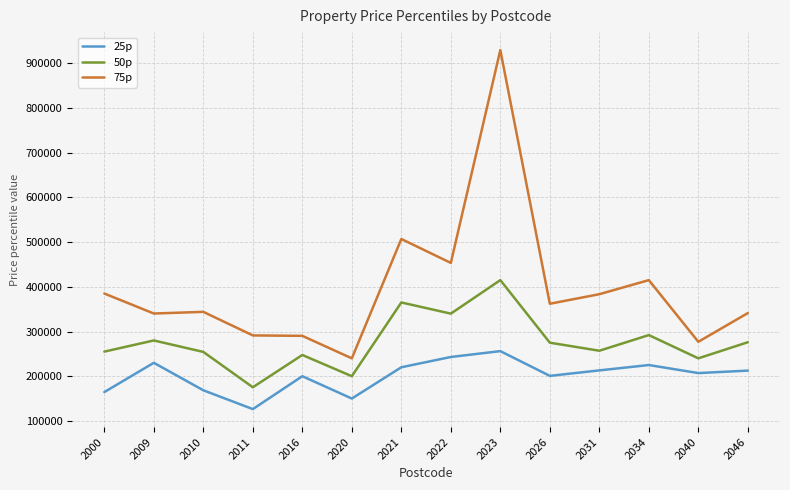

The value of 75p at 2020 is 240000. True or false?

True